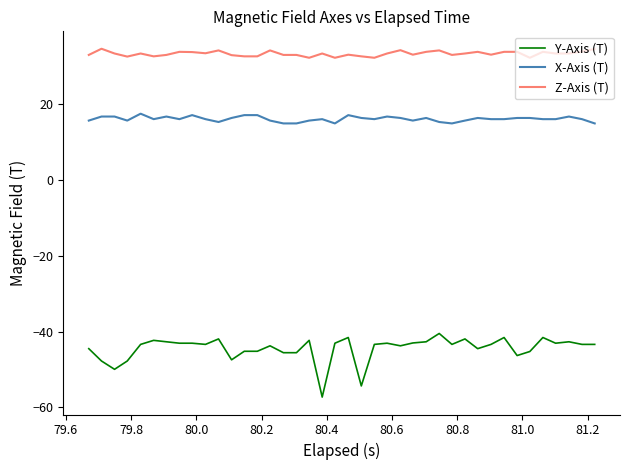

True or false: Y-Axis (T) and Z-Axis (T) intersect in this chart.

False